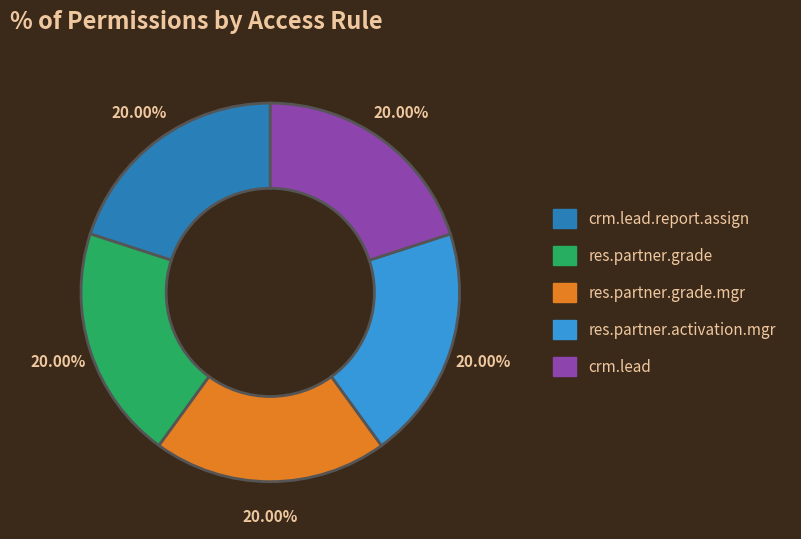

How many segments does this pie chart have?

5